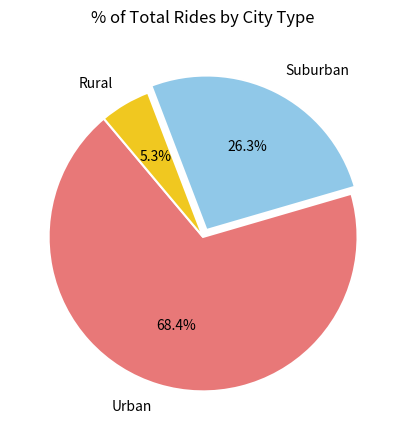

Which category accounts for the majority?

Urban